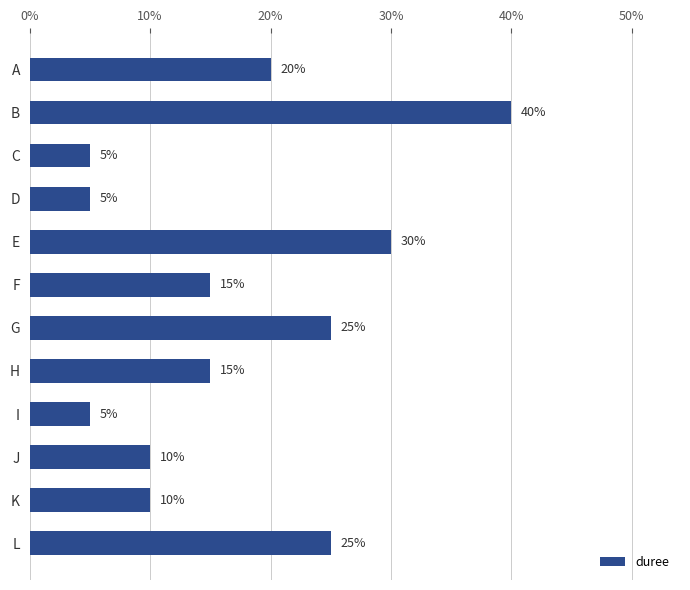

Are the bars horizontal?

Yes